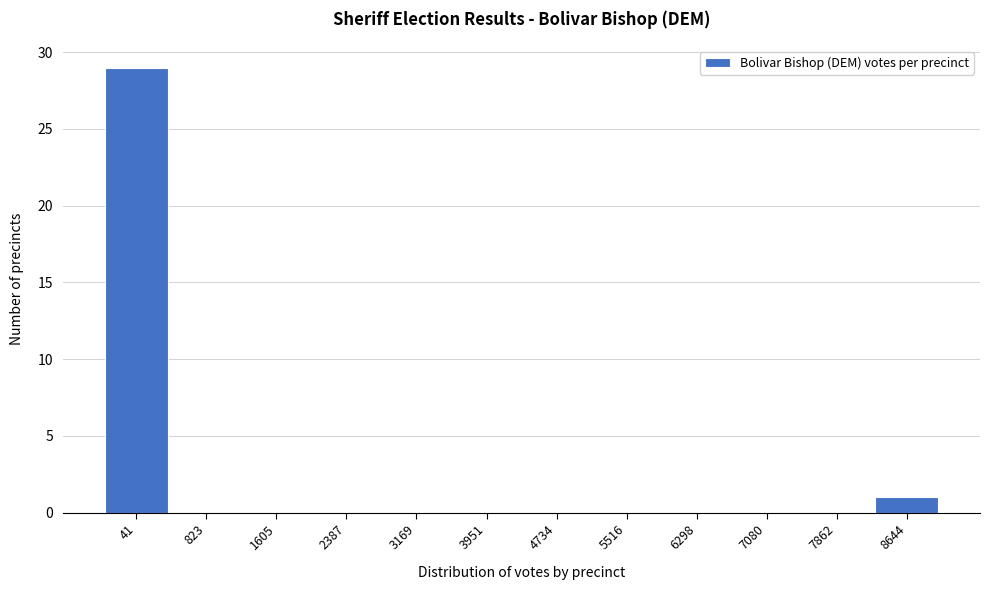

Reading left to right, list all the values displayed in this chart.

41=29	823=0	1605=0	2387=0	3169=0	3951=0	4734=0	5516=0	6298=0	7080=0	7862=0	8644=1